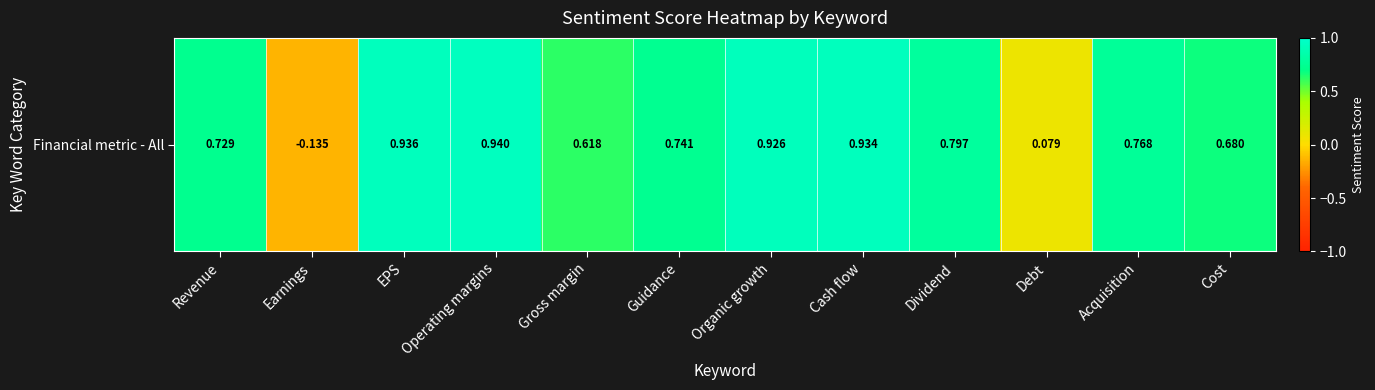

What is the change in value from Earnings to EPS?

+1.1